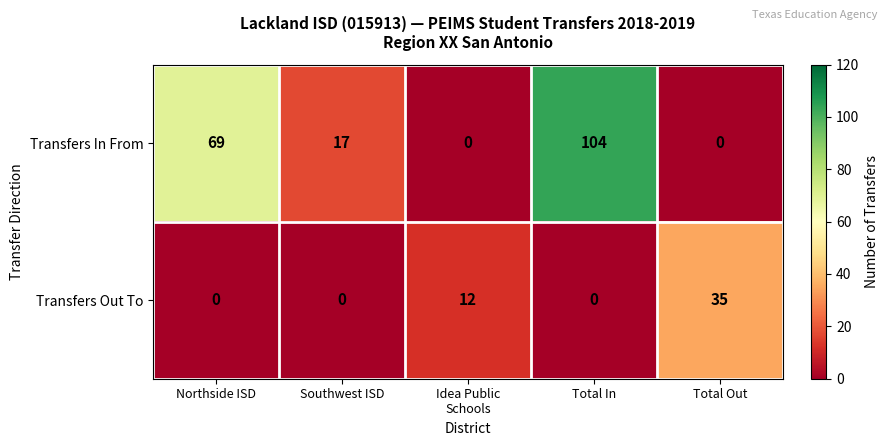

Which series has the widest spread of values?

Transfers In From